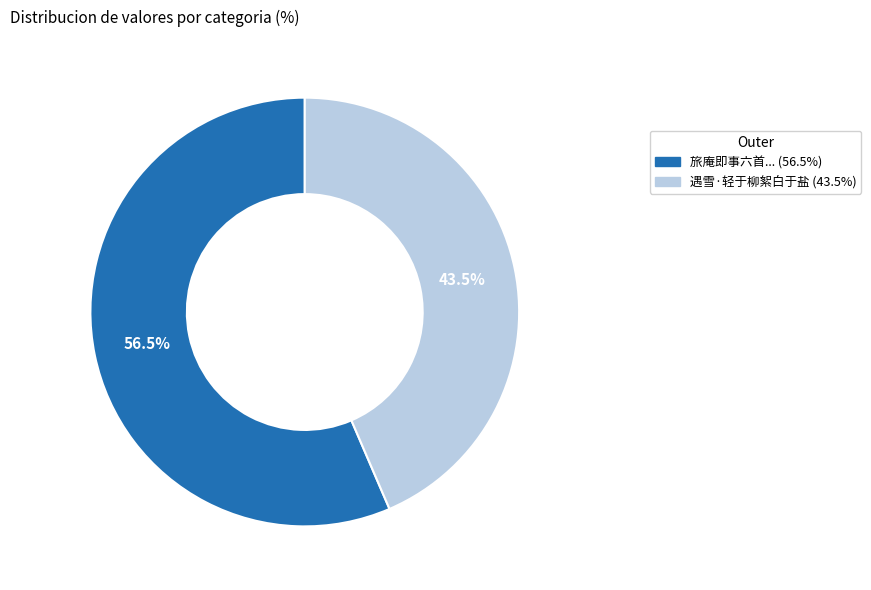

Is there any slice that represents more than half of the pie?

Yes